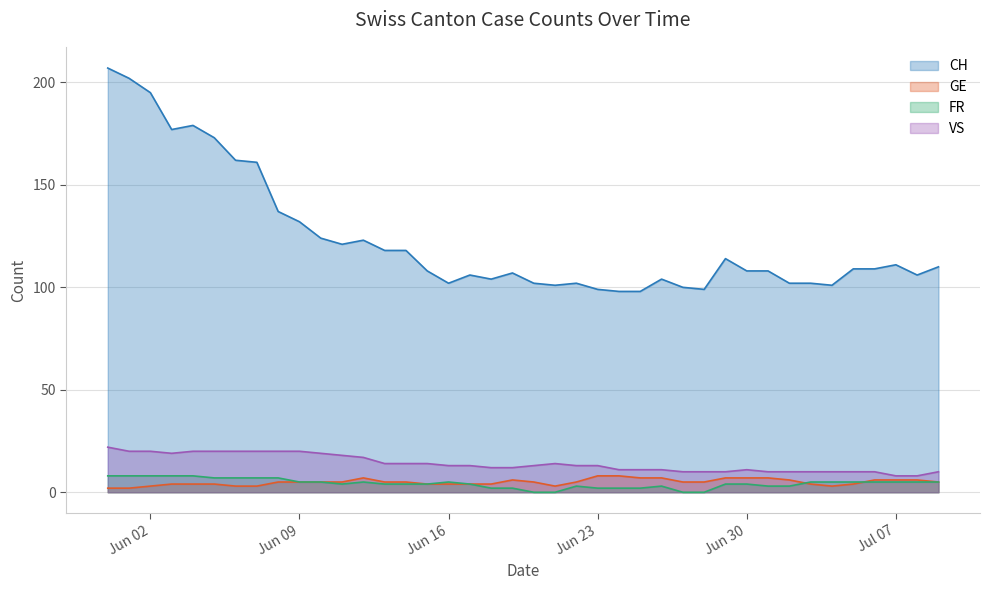

Where does the FR series first go above 5?

2020-05-31